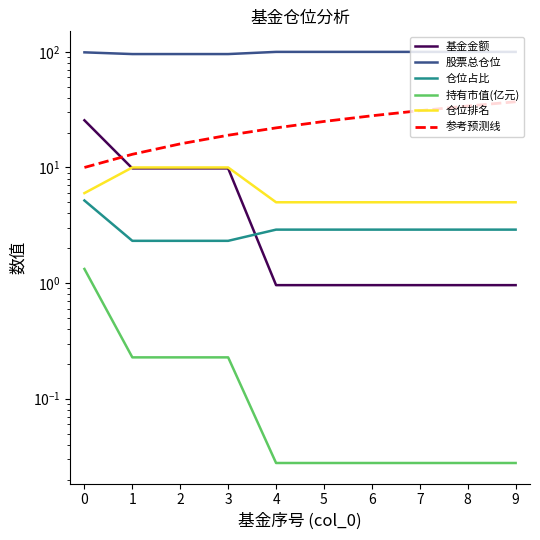

The 基金金额 series shows 1.0 at 4. True or false?

True